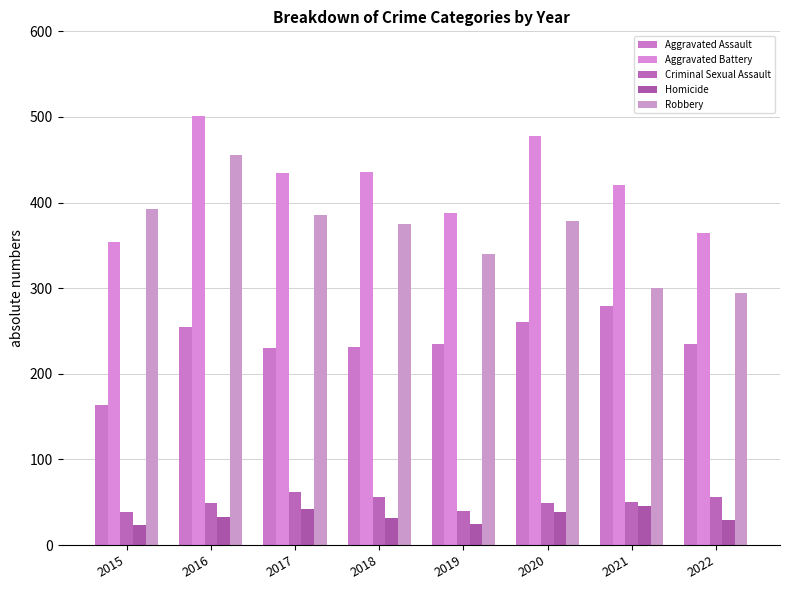

Read the Criminal Sexual Assault value at 2019, to the nearest 5.

40